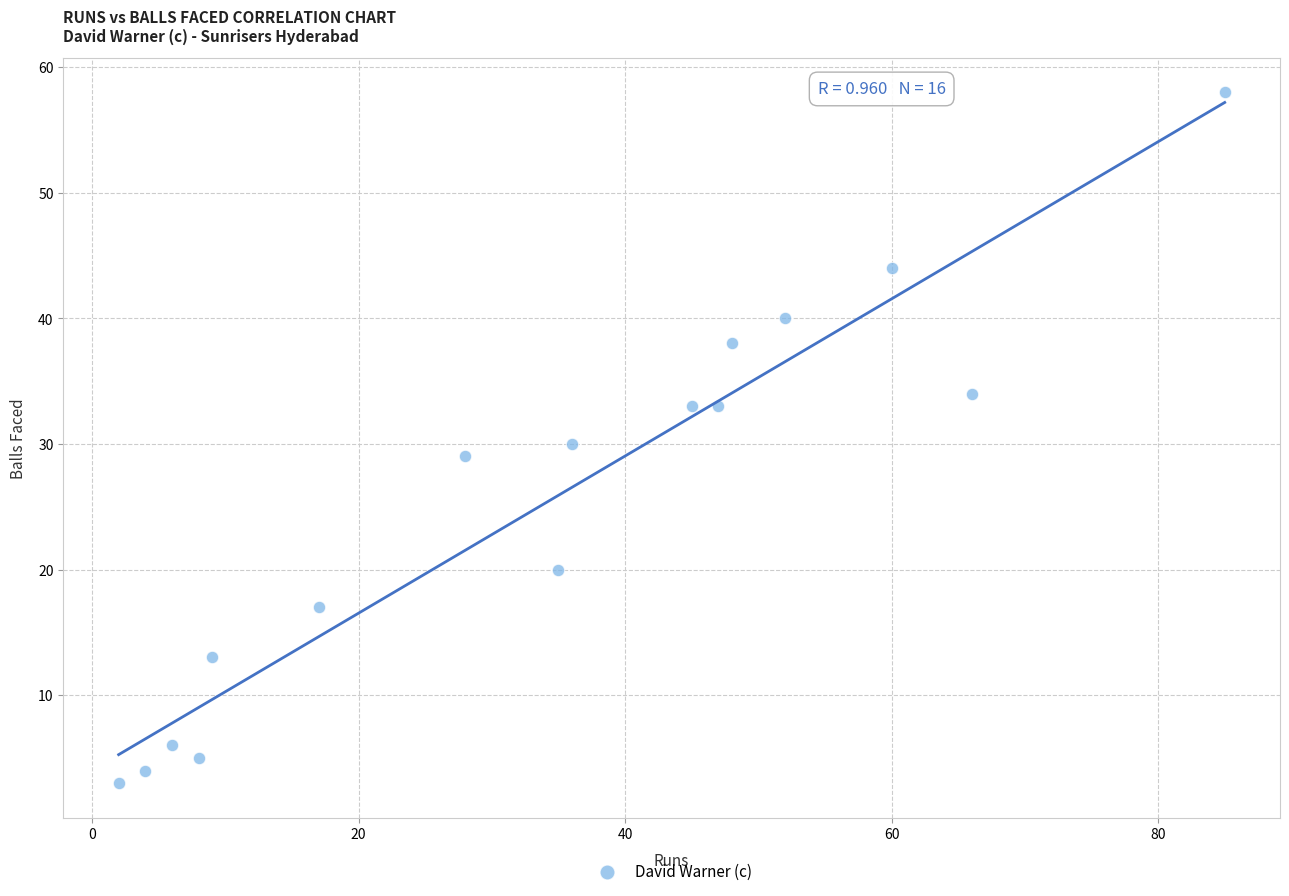

What is the range of Y values (max minus min)?

55